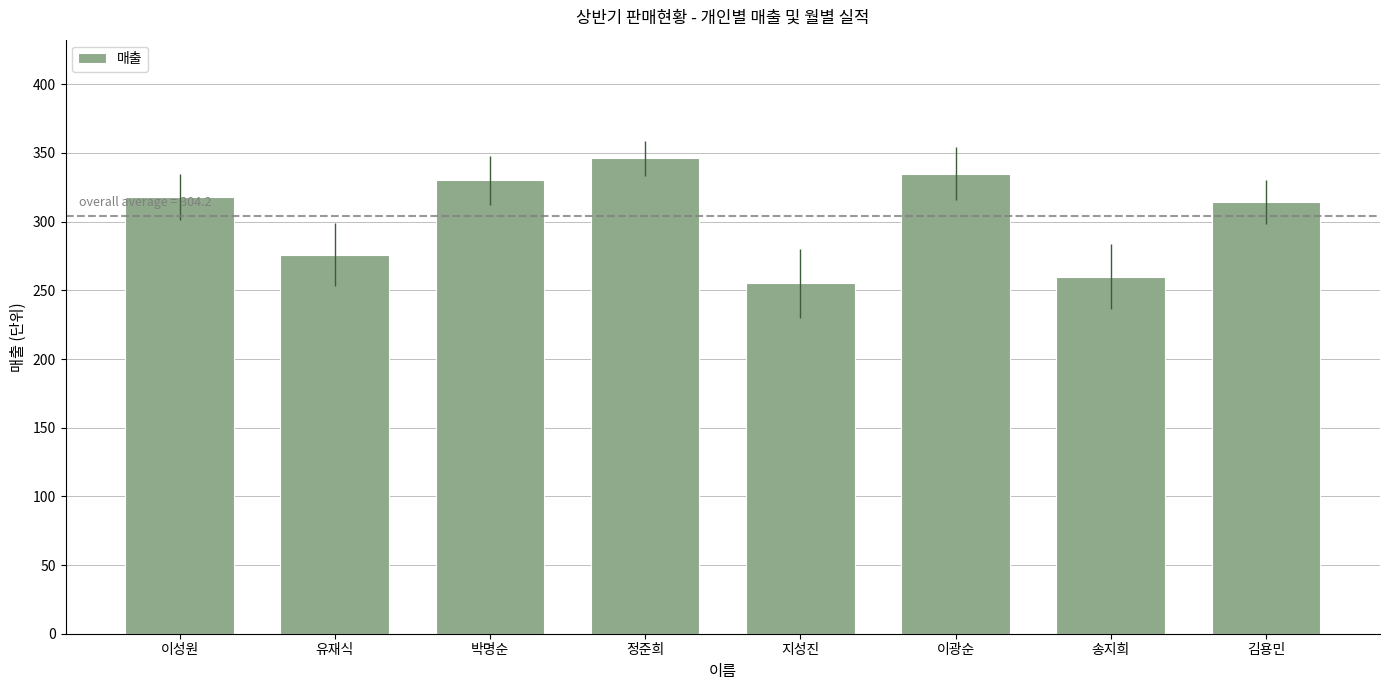

What is the average value?

304